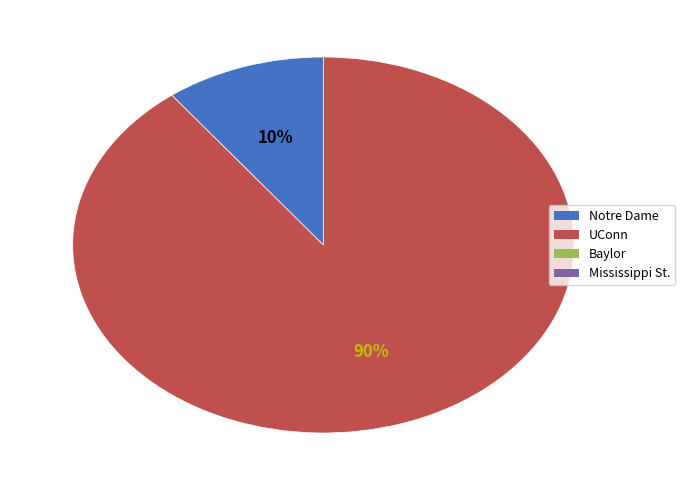

Is there any slice that represents more than half of the pie?

Yes